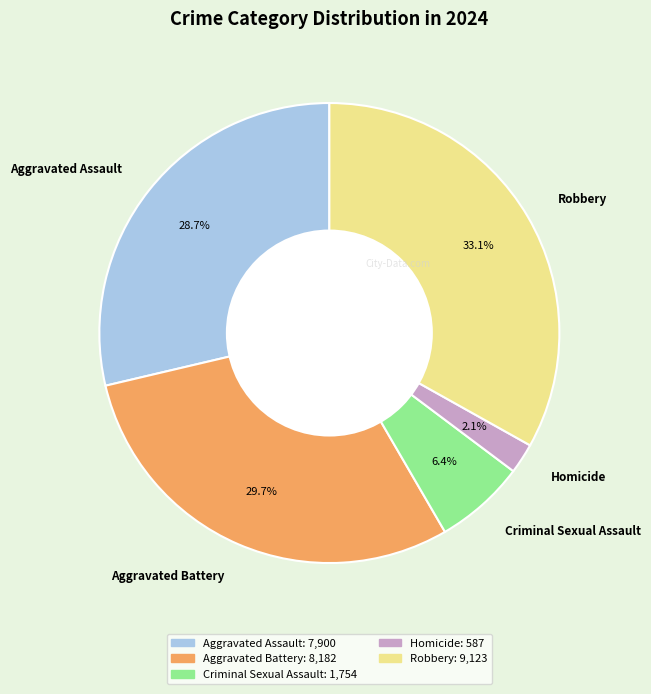

Which category has the smallest portion of the pie?

Homicide